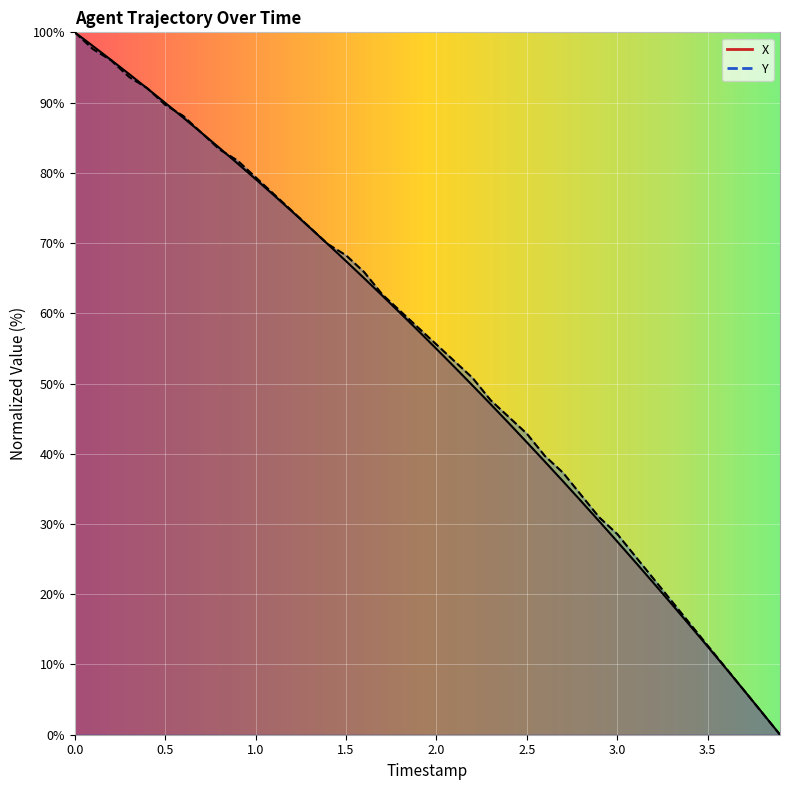

What is the sum of the X values at 2.4 and 0.4?

136.4